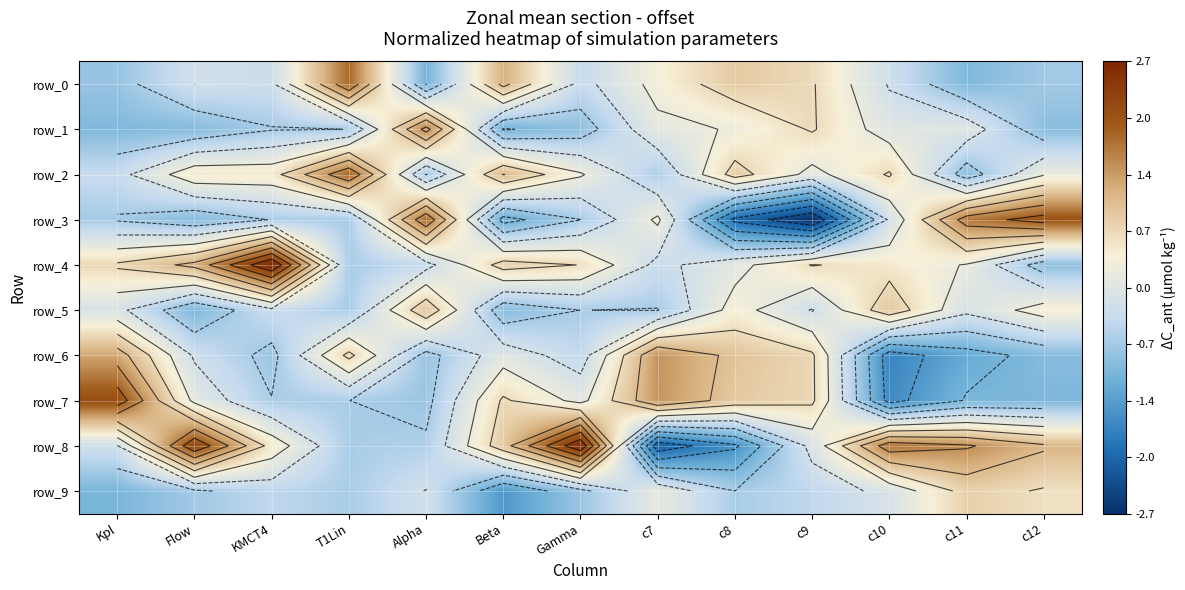

Which has a higher value, T1Lin or Gamma?

T1Lin